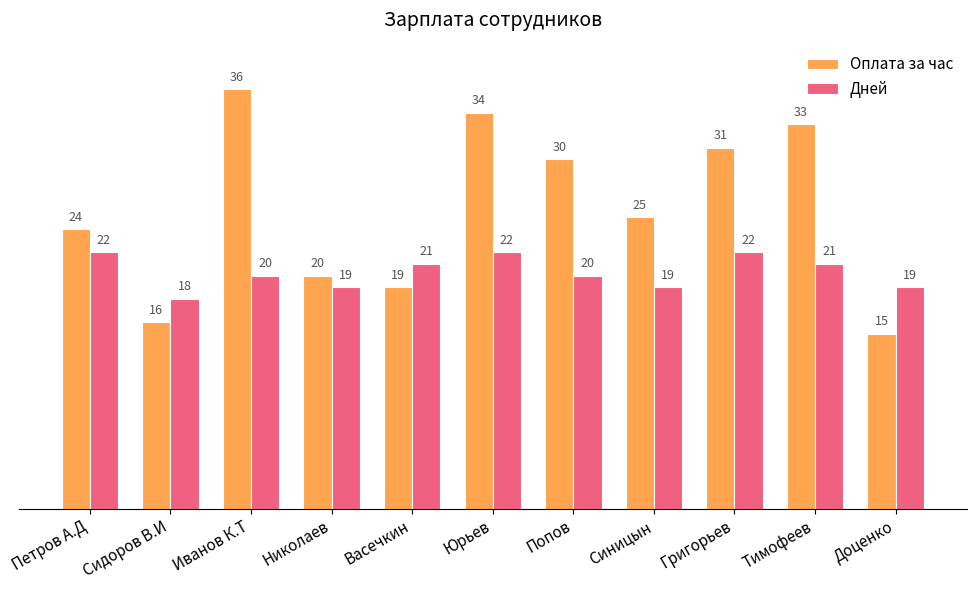

What position from the left is Доценко?

11